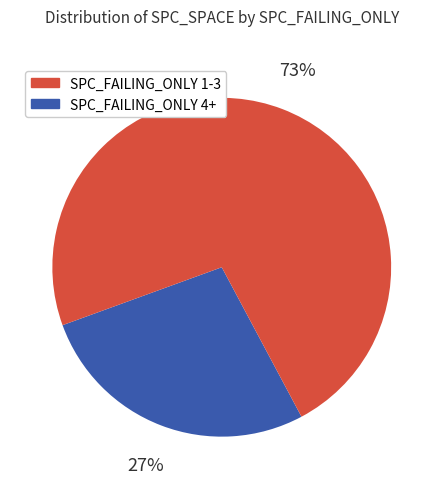

Does any single category account for the majority?

Yes